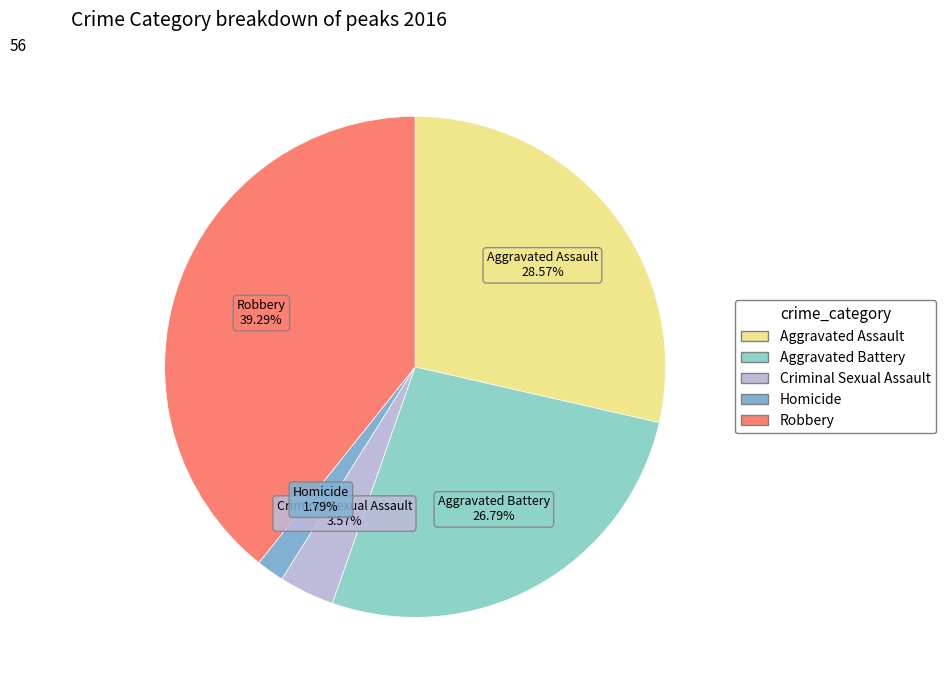

How many segments does this pie chart have?

5